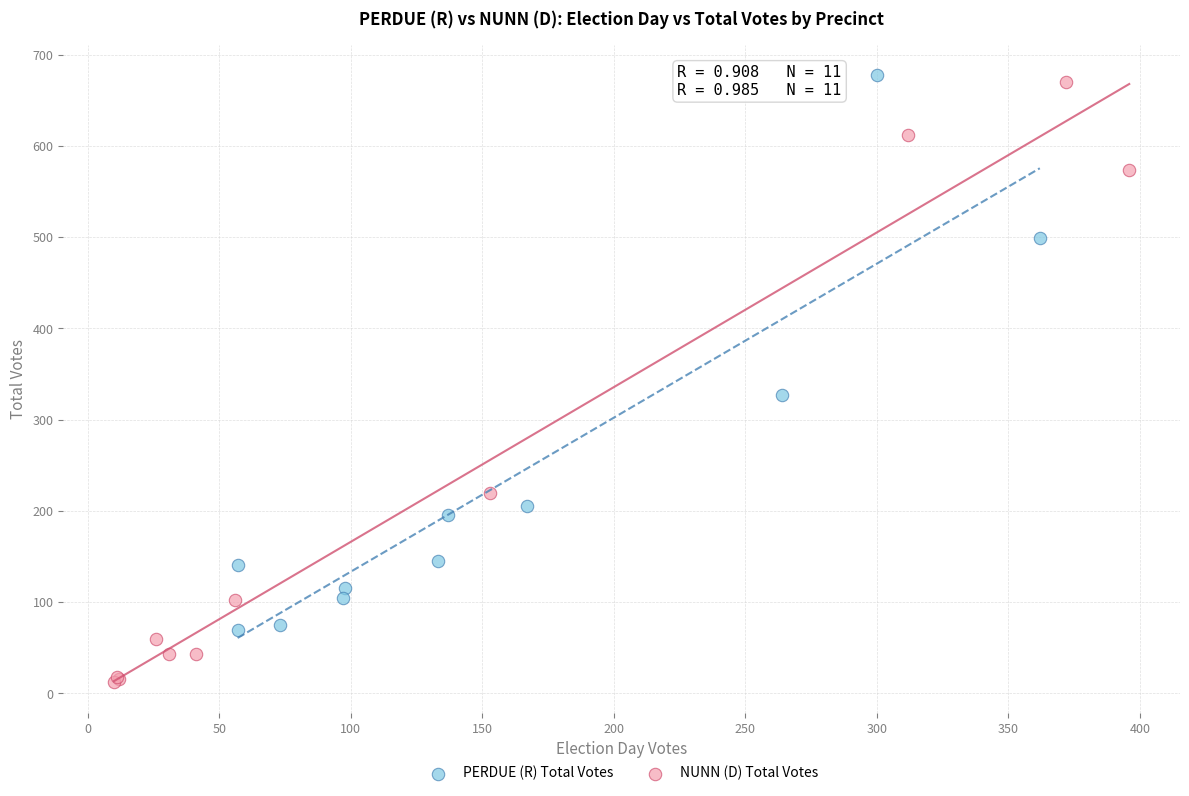

Which series reaches the minimum Y coordinate?

NUNN (D) Total Votes